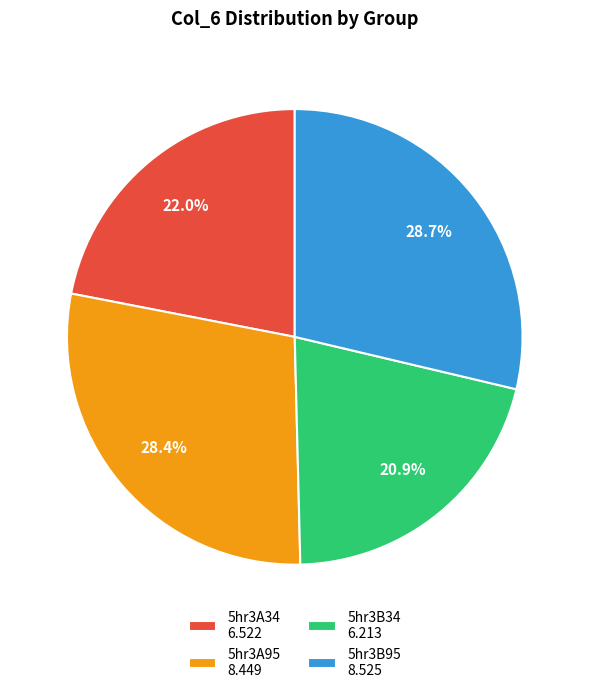

To the nearest percent, what portion does 5hr3A95 represent?

28%